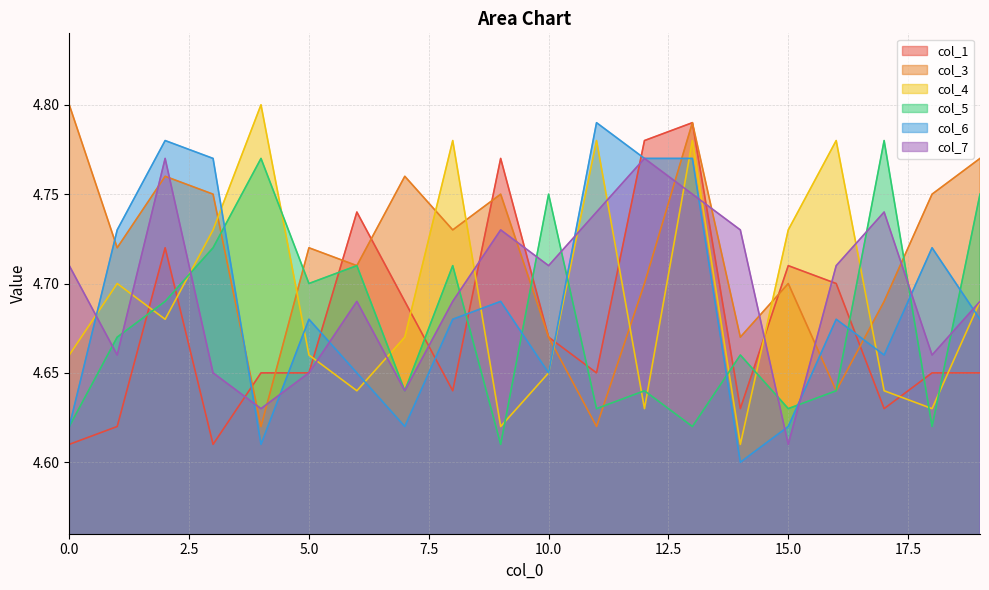

After their last crossing, which series has the higher values: col_4 or col_3?

col_3